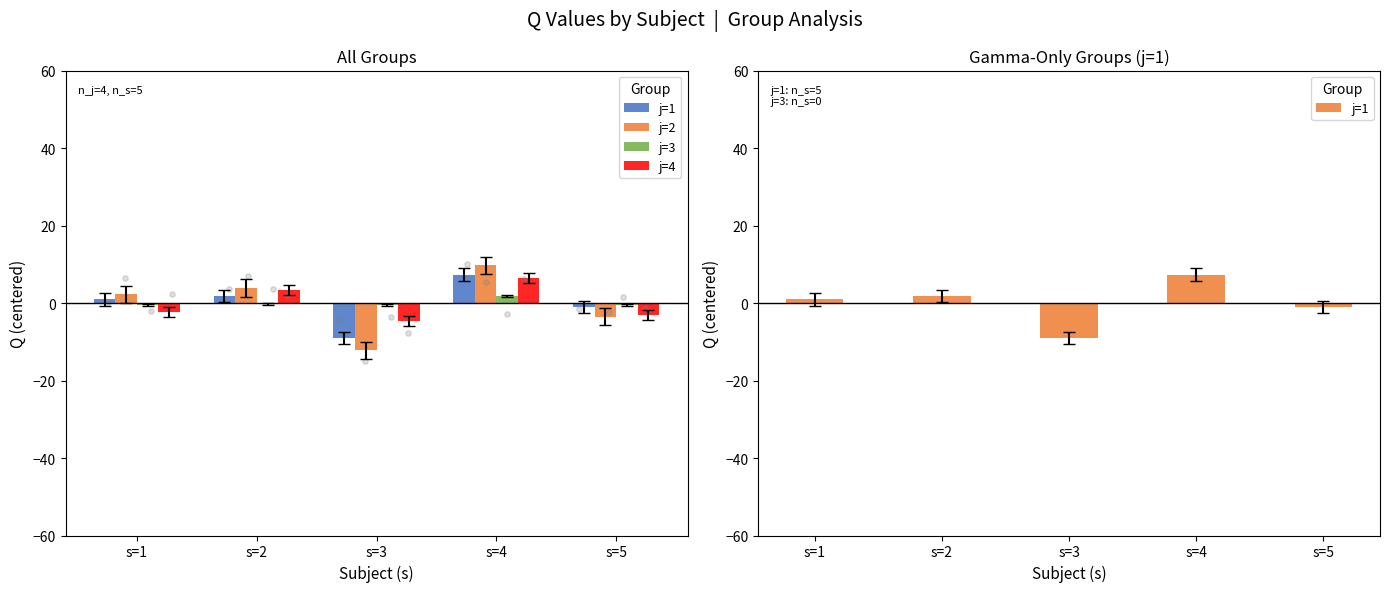

At which category is the sum across all series the highest?

s=4